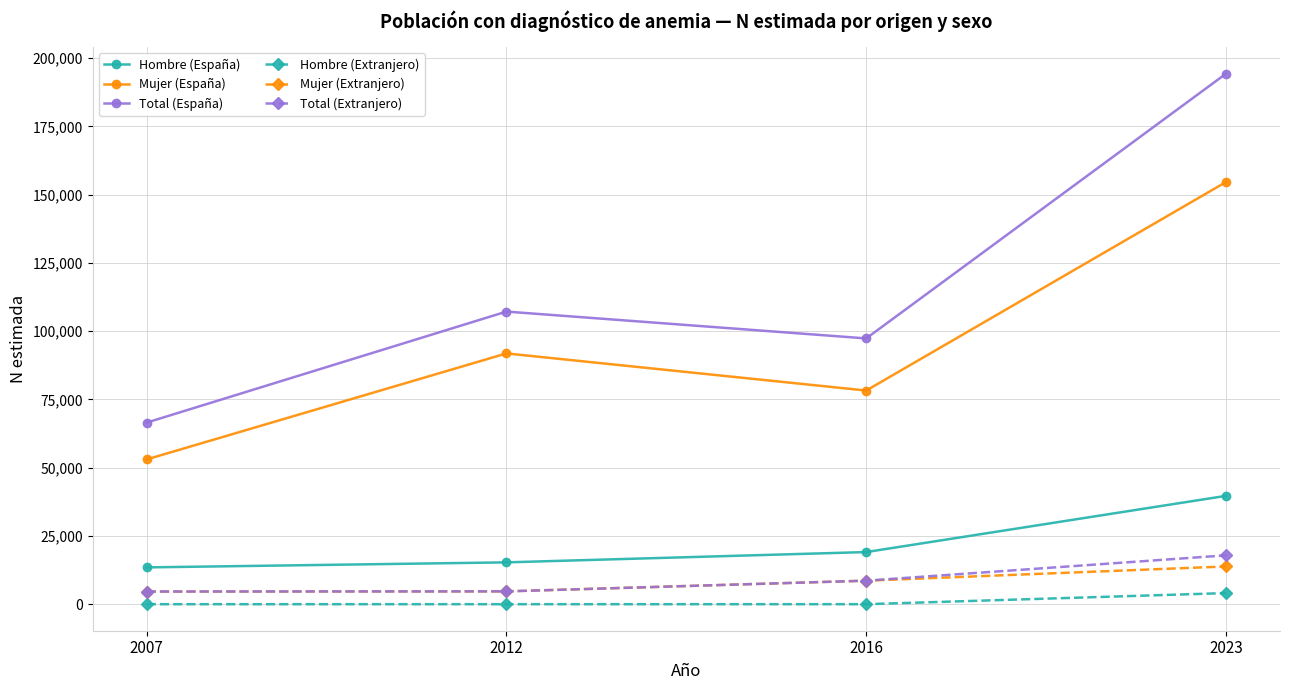

True or false: Mujer (España) and Total (Extranjero) intersect in this chart.

False